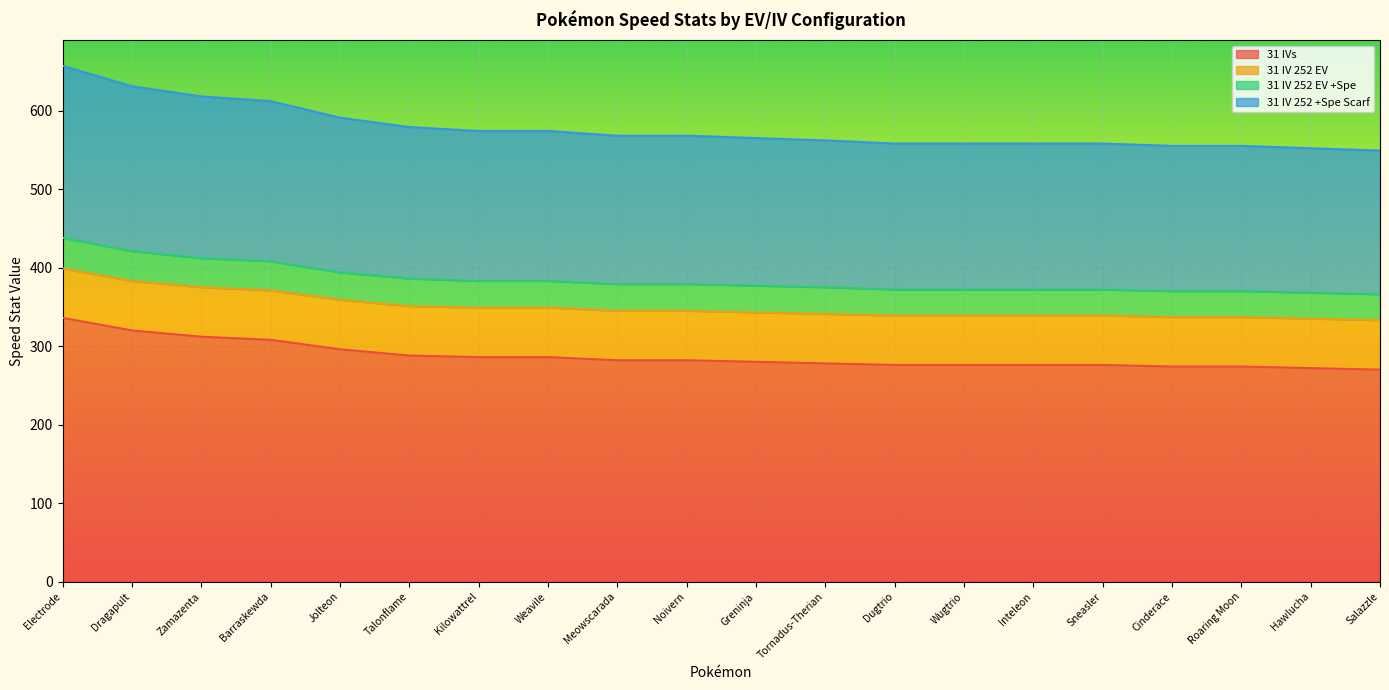

List the labels in order of 31 IV 252 EV value, largest first.

Electrode, Dragapult, Zamazenta, Barraskewda, Jolteon, Talonflame, Kilowattrel, Weavile, Meowscarada, Noivern, Greninja, Tornadus-Therian, Dugtrio, Wugtrio, Inteleon, Sneasler, Cinderace, Roaring Moon, Hawlucha, Salazzle